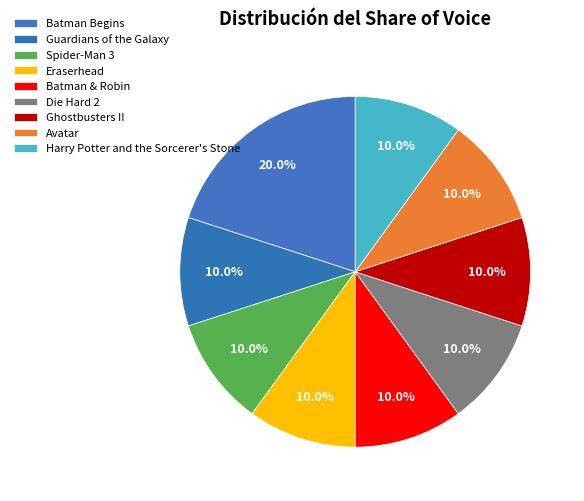

What percentage is the Batman & Robin slice, to the nearest percent?

10%